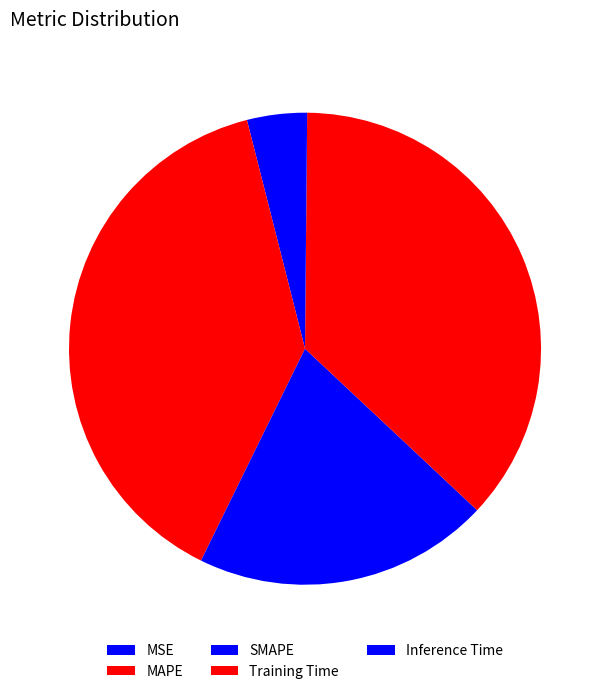

What is the change in value from SMAPE to Inference Time?

-0.9